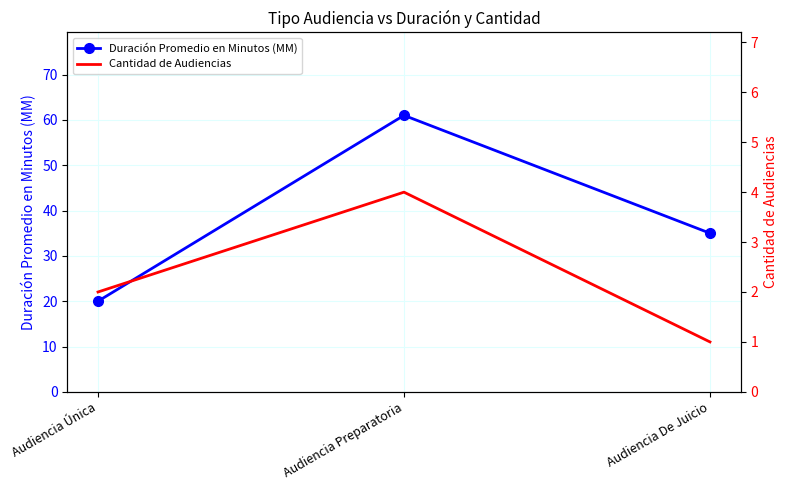

Which series has the largest total across all categories?

Duración Promedio en Minutos (MM)